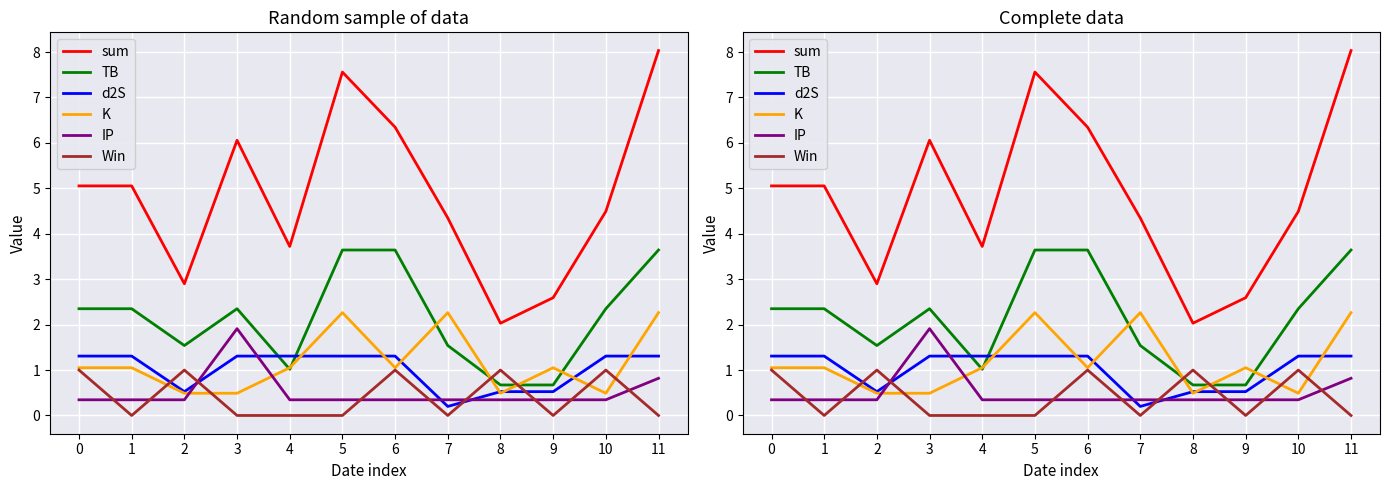

How many Win values are between 0 and 1?

12